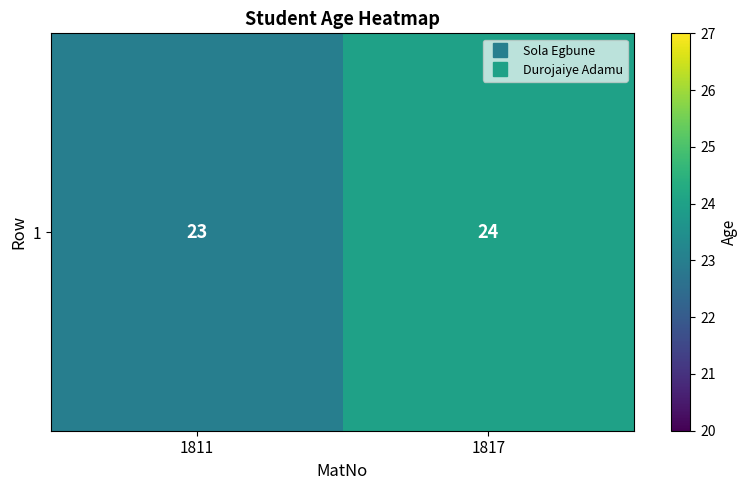

What is the sum of the values at 1811 and 1817?

47